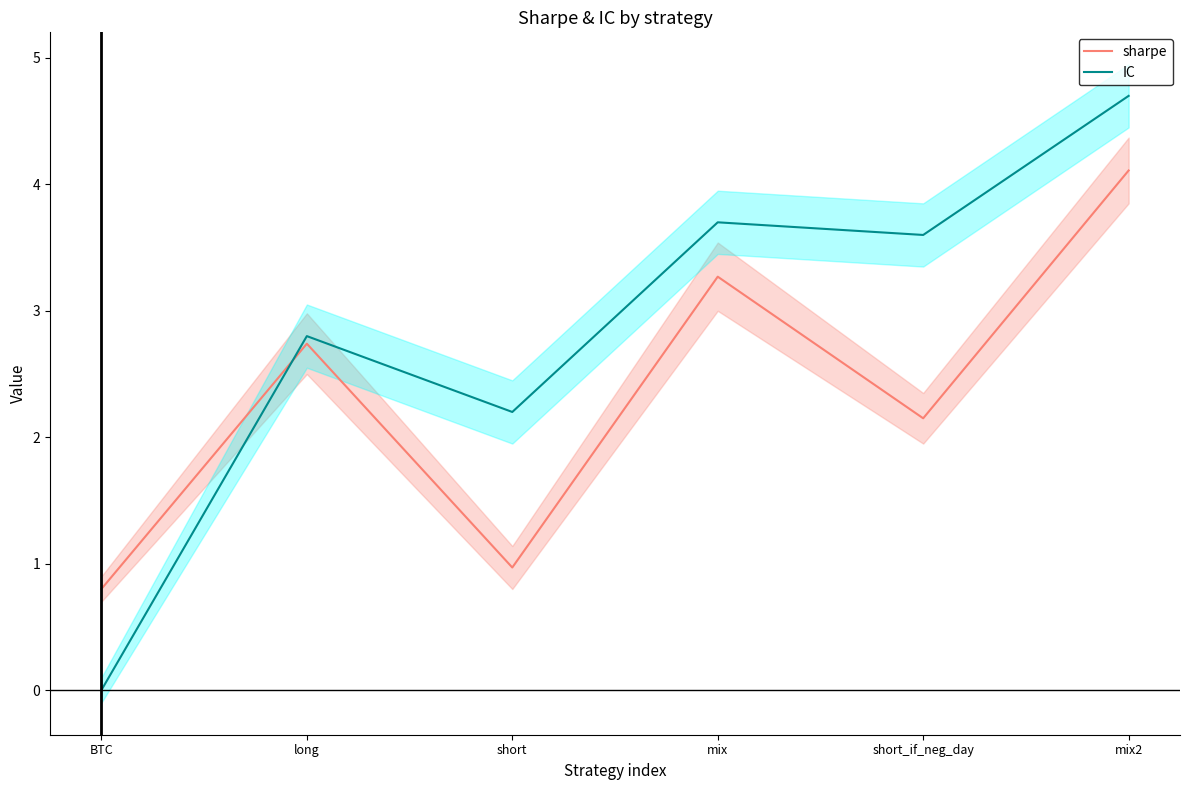

How many data points in IC are above 3?

3